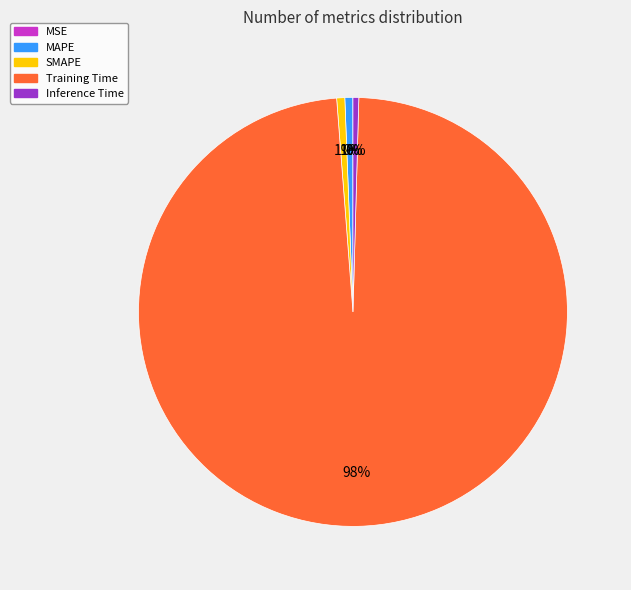

To the nearest percent, what percentage of the pie is SMAPE?

1%